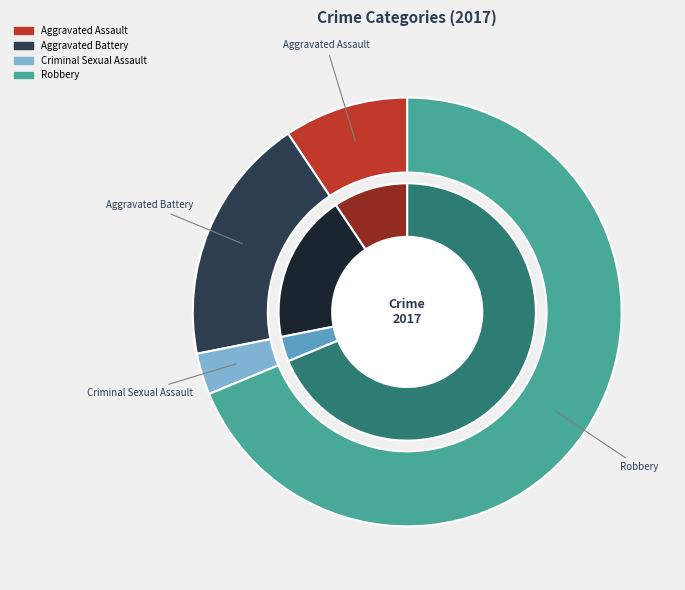

Which category has the biggest portion of the pie?

Robbery